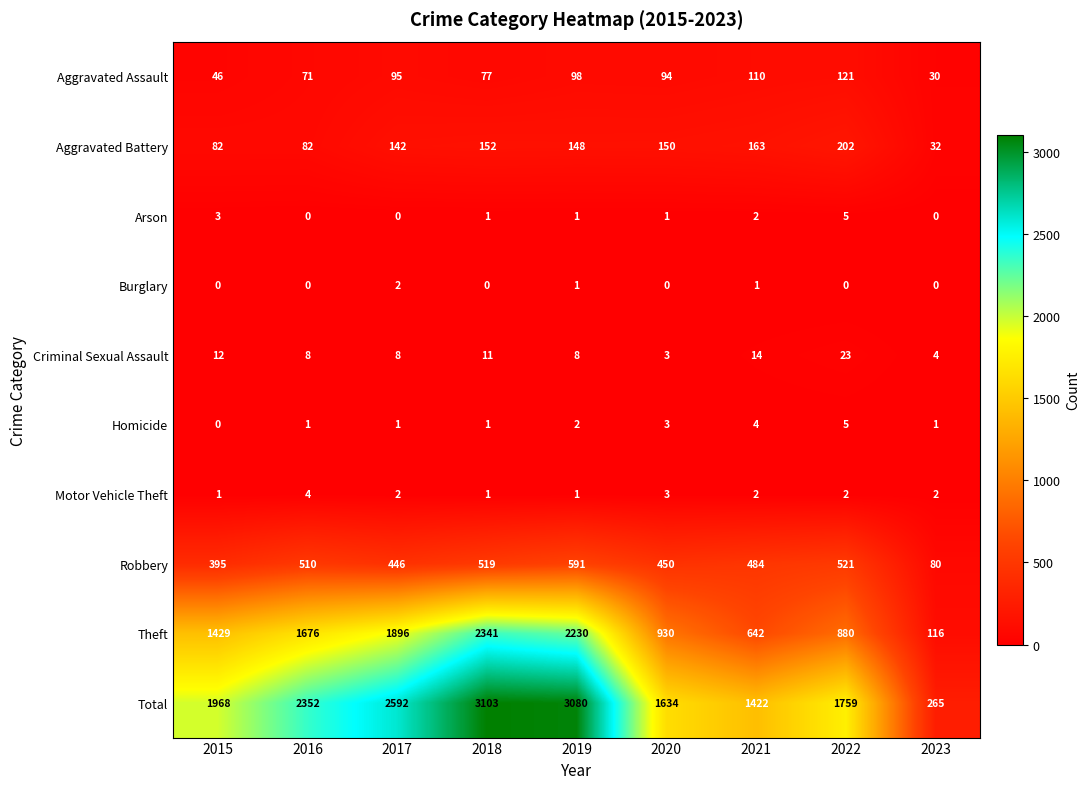

What is the approximate value of Theft at 2015, to the nearest 50?

1450